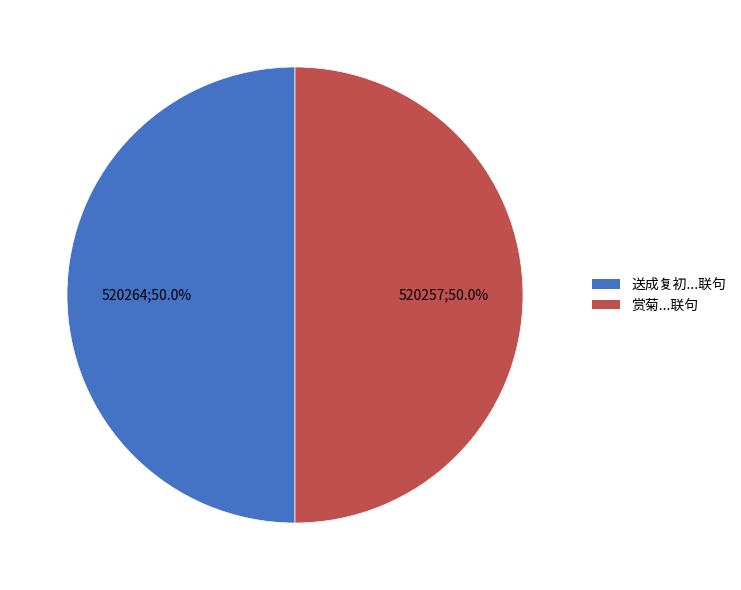

What portion of the pie excludes 赏菊...联句?

50.0%